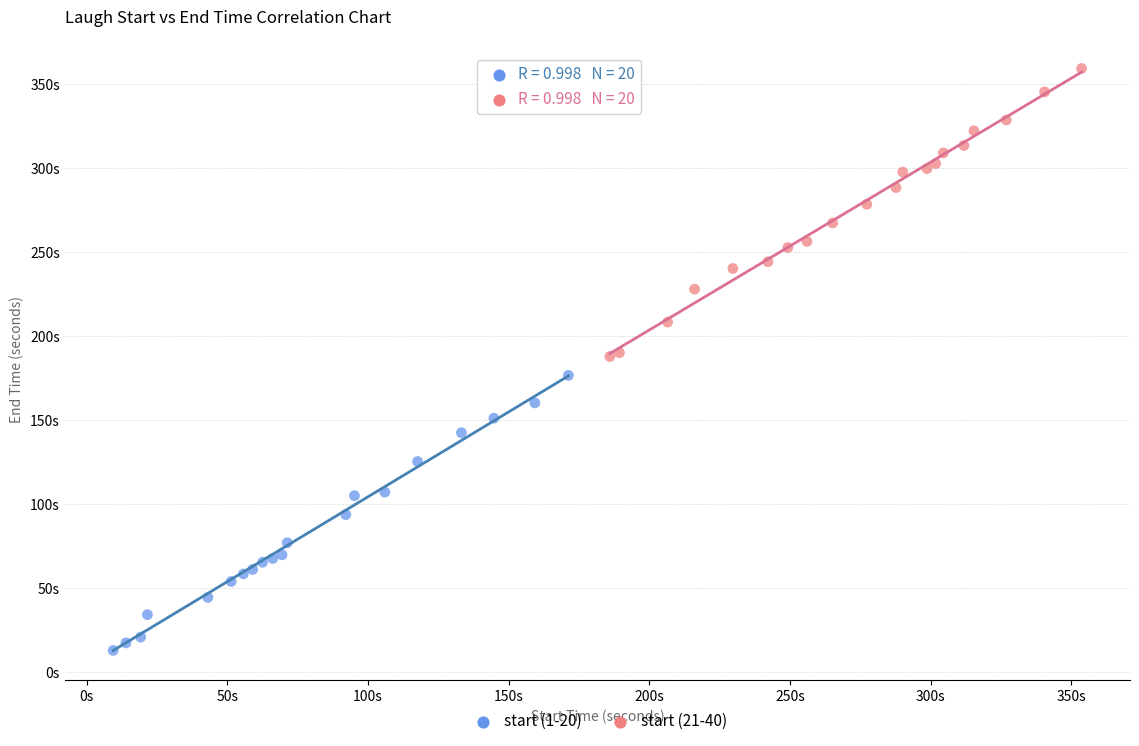

What are all the series names shown in the legend?

start (1-20), start (21-40)